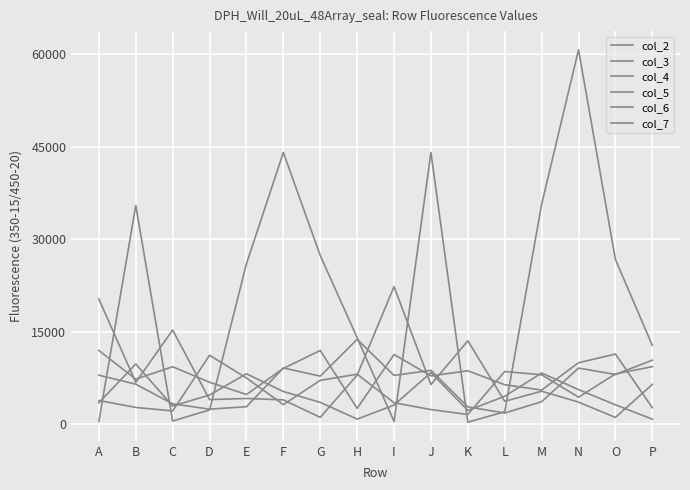

How many lines are shown in the chart?

6